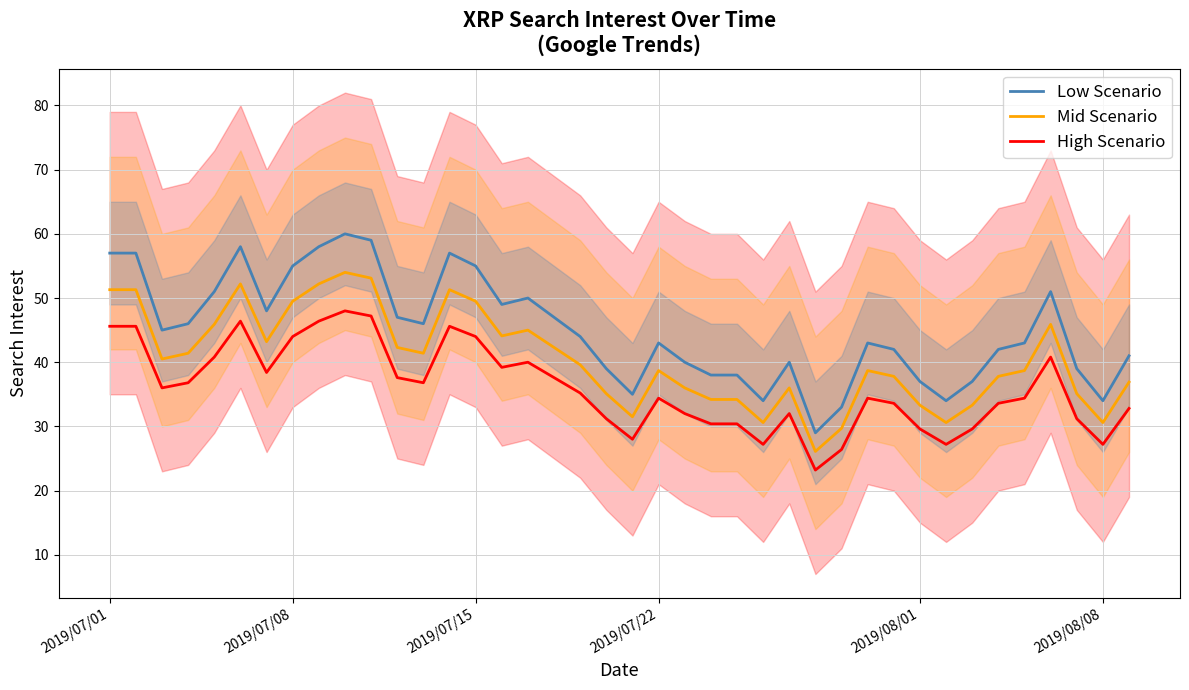

True or false: High Scenario and Low Scenario intersect in this chart.

False